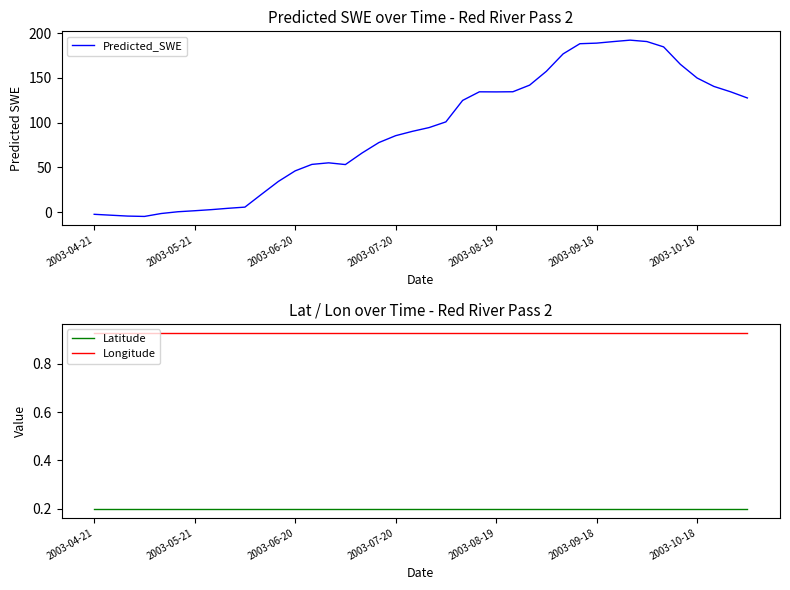

The Longitude series shows 1.3 at 2003-10-18. True or false?

False